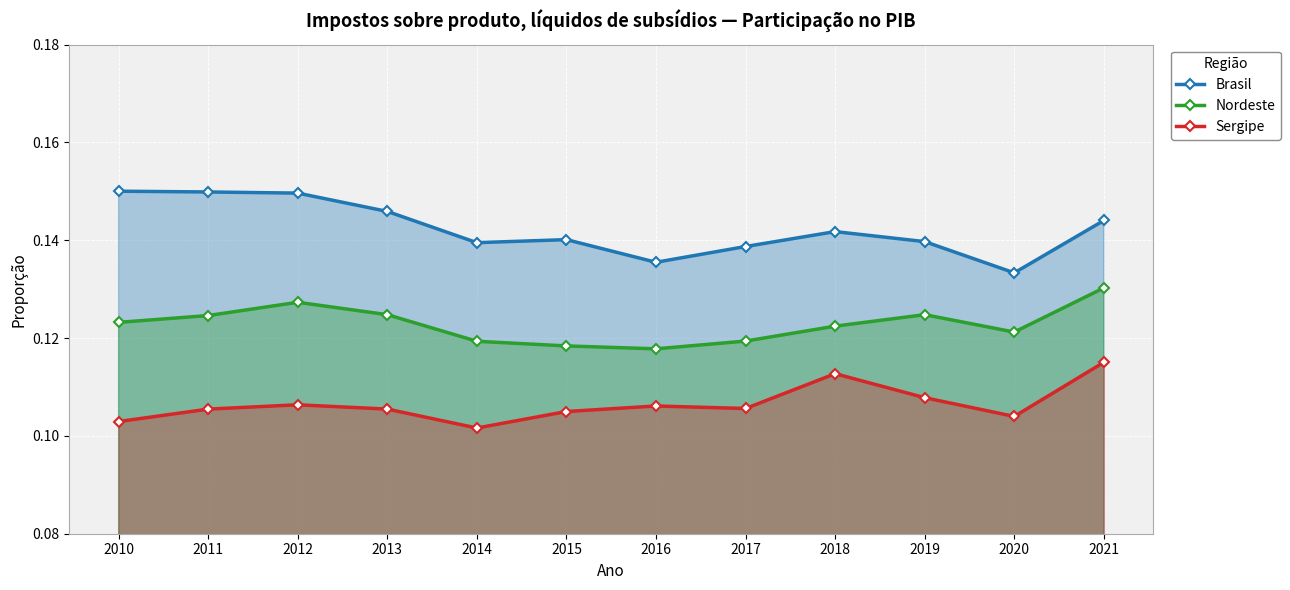

What is the total value across all series at 2012?

0.4